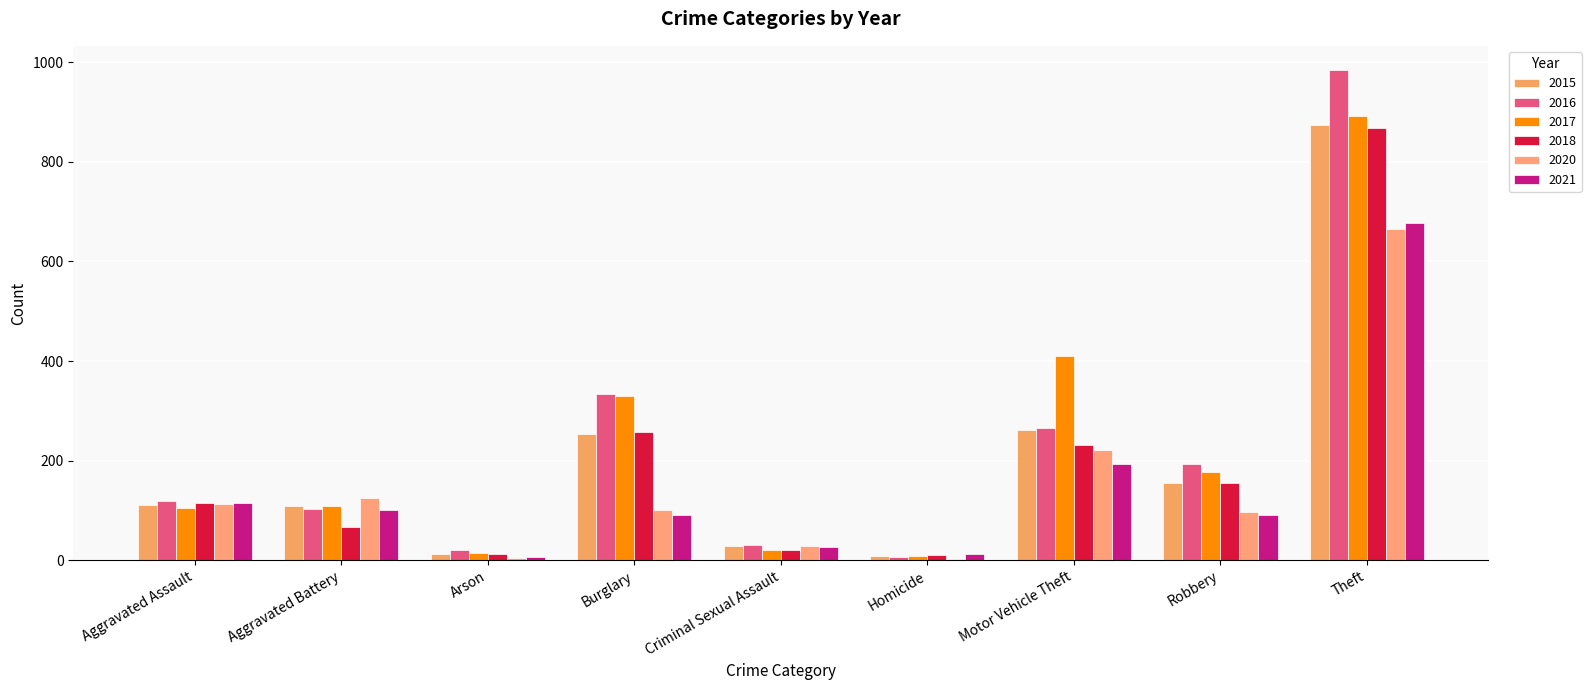

Reading left to right, what are all the values shown in this chart?

2015: Aggravated Assault=110	Aggravated Battery=108	Arson=13	Burglary=254	Criminal Sexual Assault=28	Homicide=9	Motor Vehicle Theft=261	Robbery=154	Theft=874
2016: Aggravated Assault=118	Aggravated Battery=102	Arson=20	Burglary=333	Criminal Sexual Assault=30	Homicide=7	Motor Vehicle Theft=265	Robbery=194	Theft=984
2017: Aggravated Assault=105	Aggravated Battery=108	Arson=14	Burglary=329	Criminal Sexual Assault=21	Homicide=8	Motor Vehicle Theft=411	Robbery=178	Theft=892
2018: Aggravated Assault=115	Aggravated Battery=67	Arson=12	Burglary=257	Criminal Sexual Assault=21	Homicide=10	Motor Vehicle Theft=231	Robbery=155	Theft=868
2020: Aggravated Assault=113	Aggravated Battery=125	Arson=4	Burglary=100	Criminal Sexual Assault=28	Homicide=2	Motor Vehicle Theft=221	Robbery=97	Theft=666
2021: Aggravated Assault=115	Aggravated Battery=100	Arson=6	Burglary=90	Criminal Sexual Assault=26	Homicide=13	Motor Vehicle Theft=193	Robbery=91	Theft=678